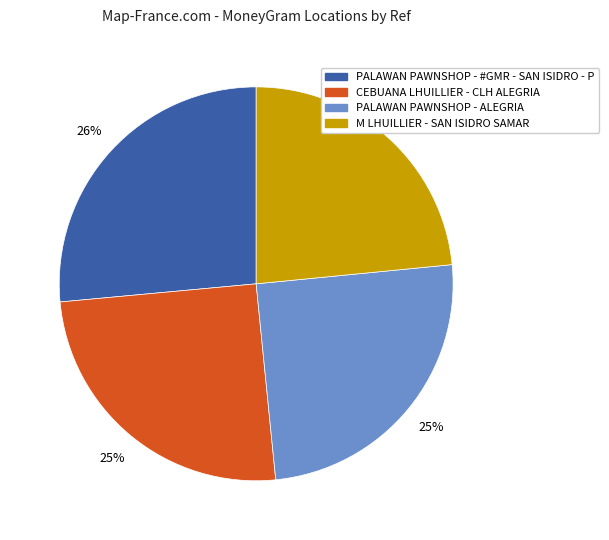

The PALAWAN PAWNSHOP - ALEGRIA slice represents 38% of the pie. True or false?

False